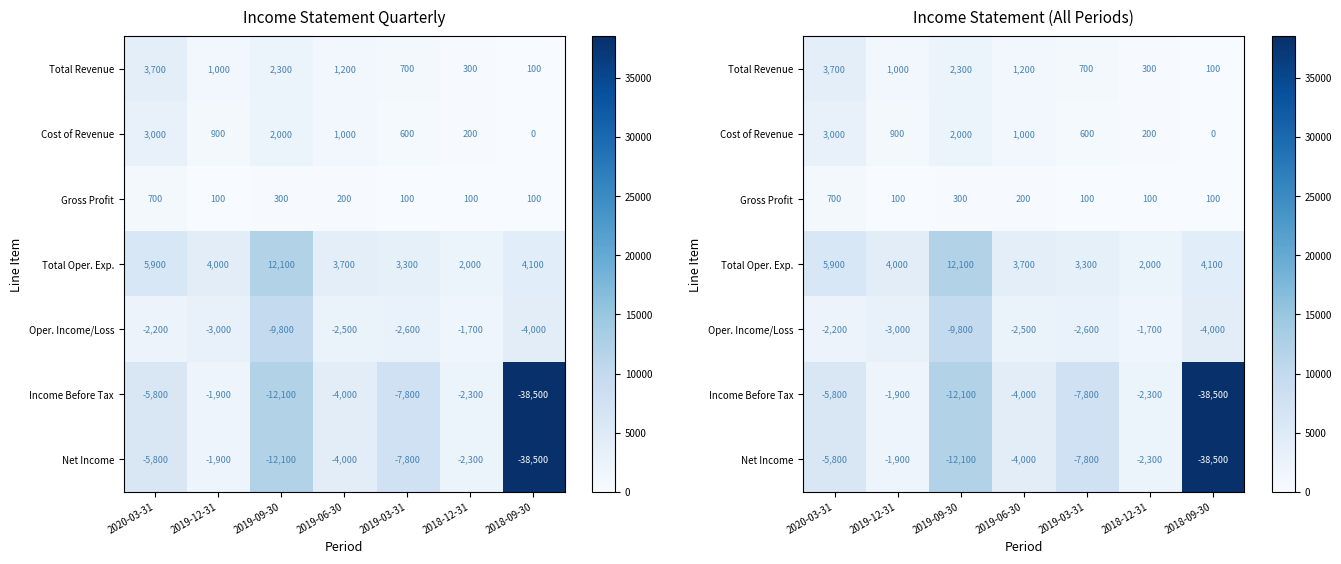

What is the difference between the maximum and minimum values in the Income Before Tax series?

36600